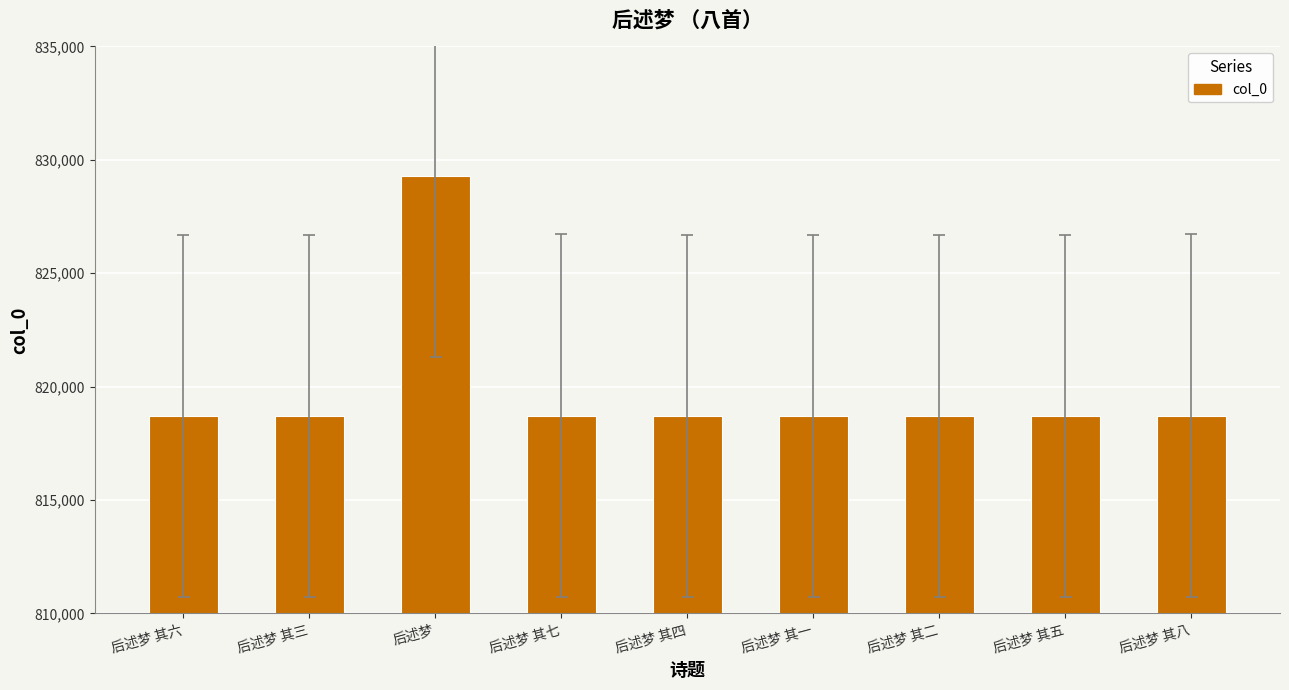

What is the sum of all values?

7378943